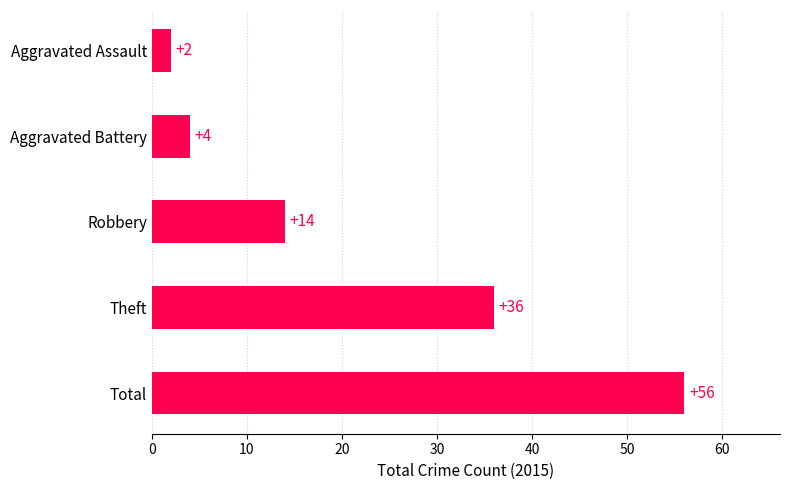

What is the average value?

22